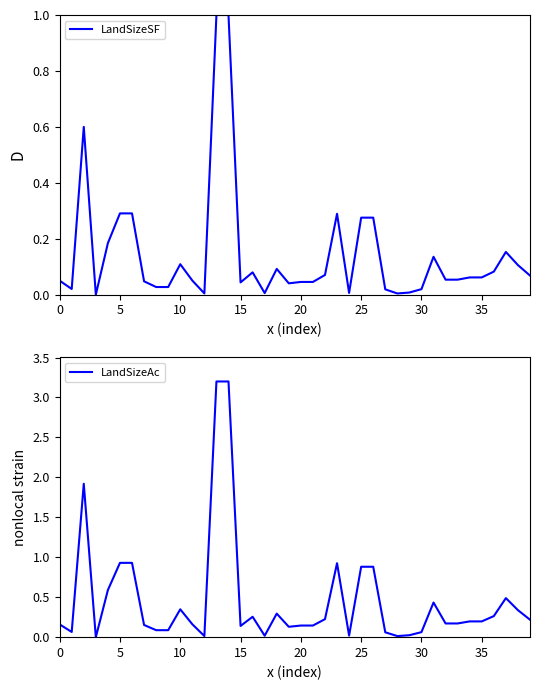

True or false: LandSizeSF and LandSizeAc cross at least once.

False